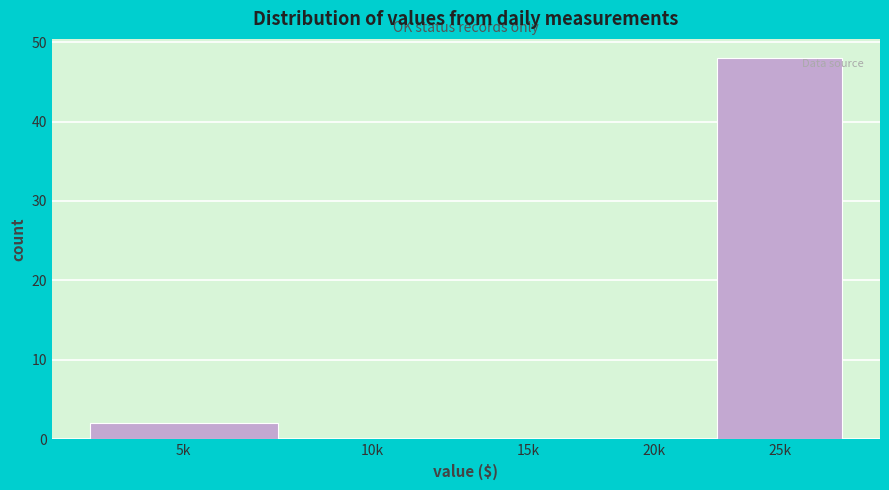

Reading left to right, what are all the values shown in this chart?

5k=2	10k=0	15k=0	20k=0	25k=48